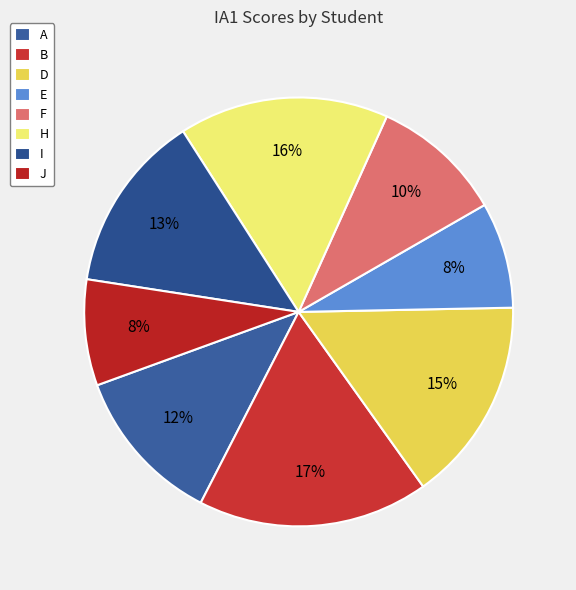

What is the ratio of the value at E to the value at B?

0.5